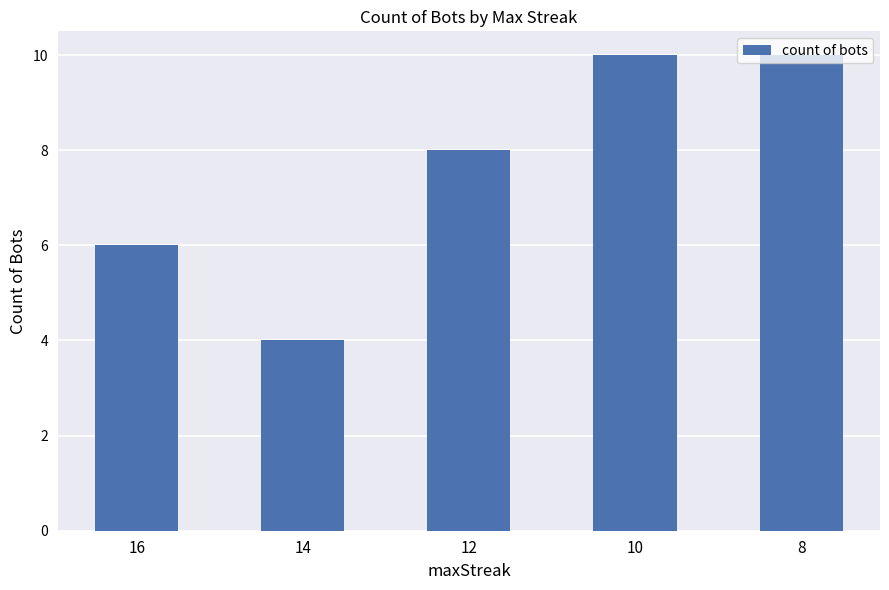

What is the change in value from 14 to 10?

+6